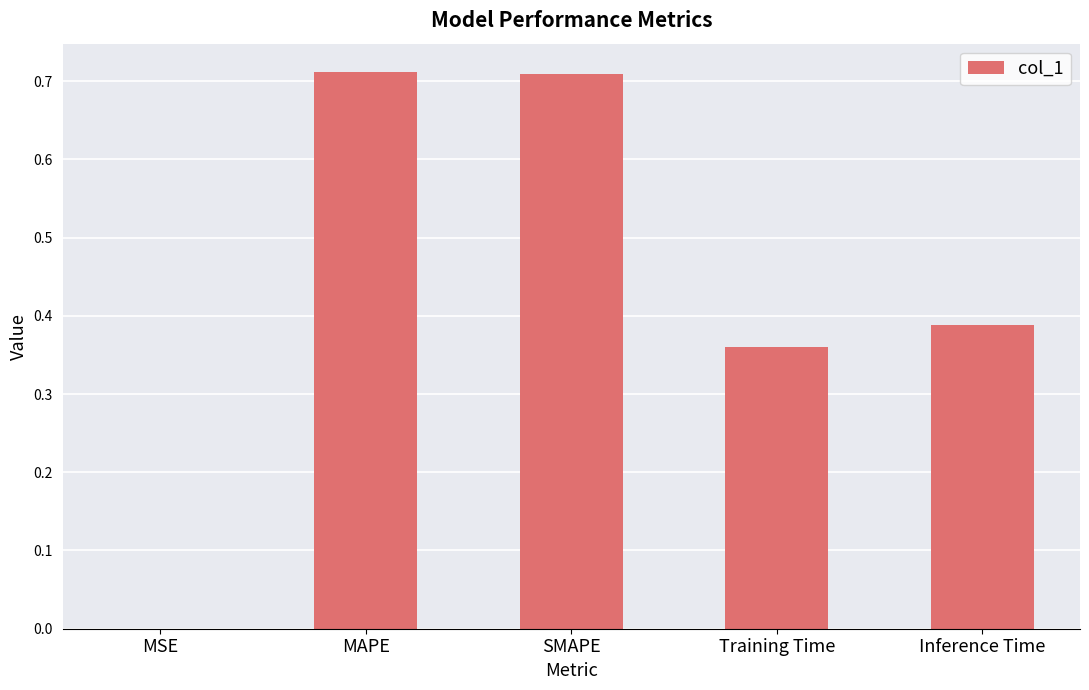

True or false: the data shows 0.1 at Training Time.

False